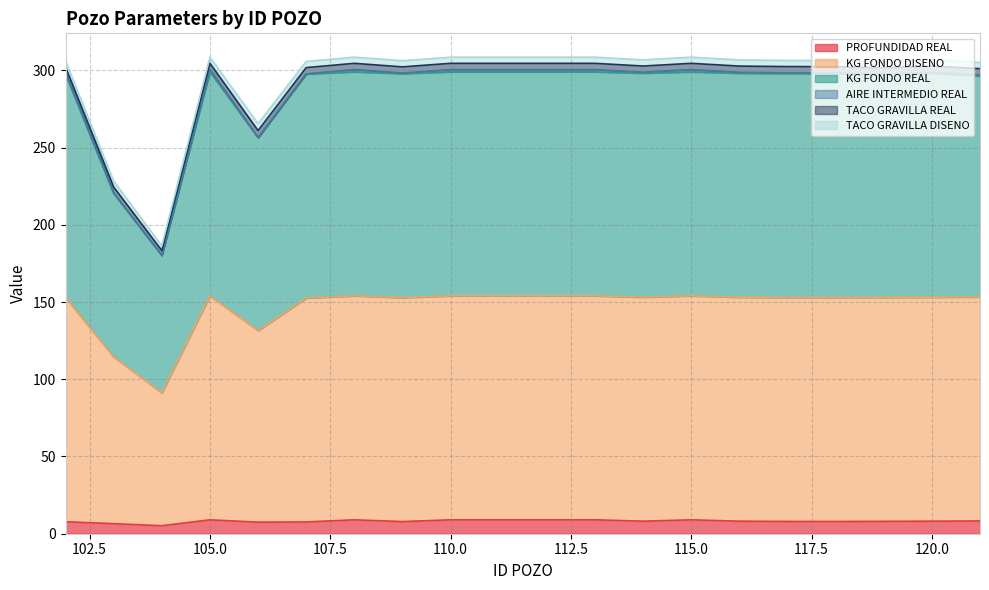

What is the value of the PROFUNDIDAD REAL point at the 18th from the left?

8.0